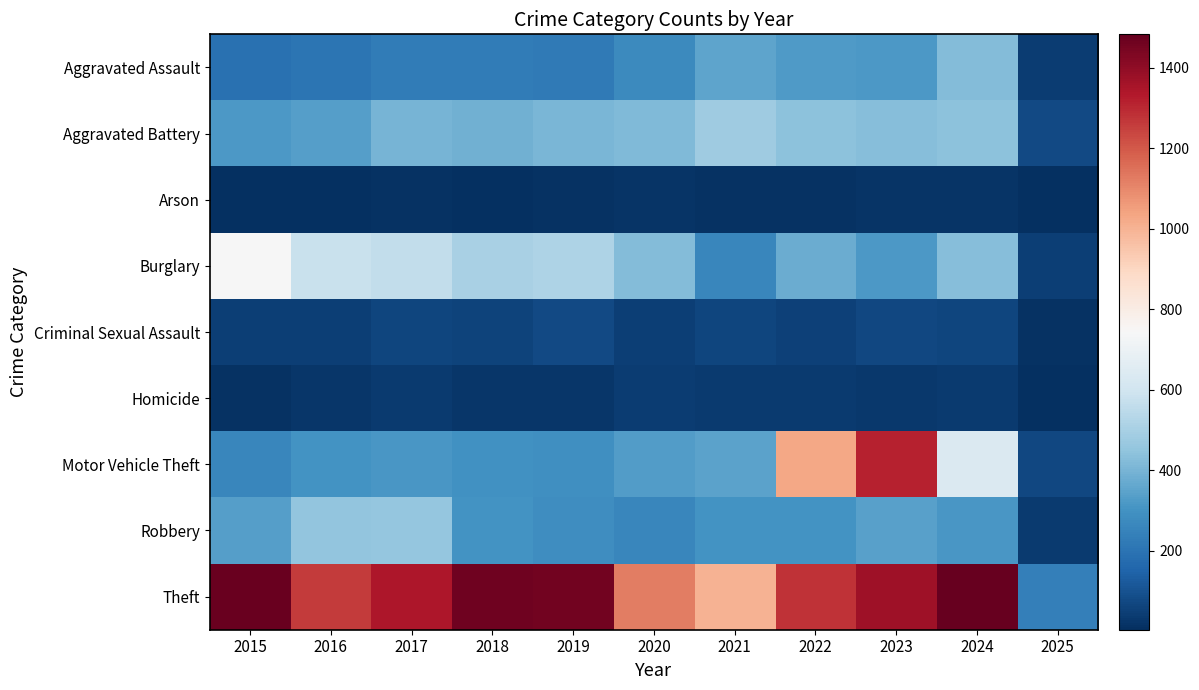

Which series has the largest range (max minus min)?

Theft